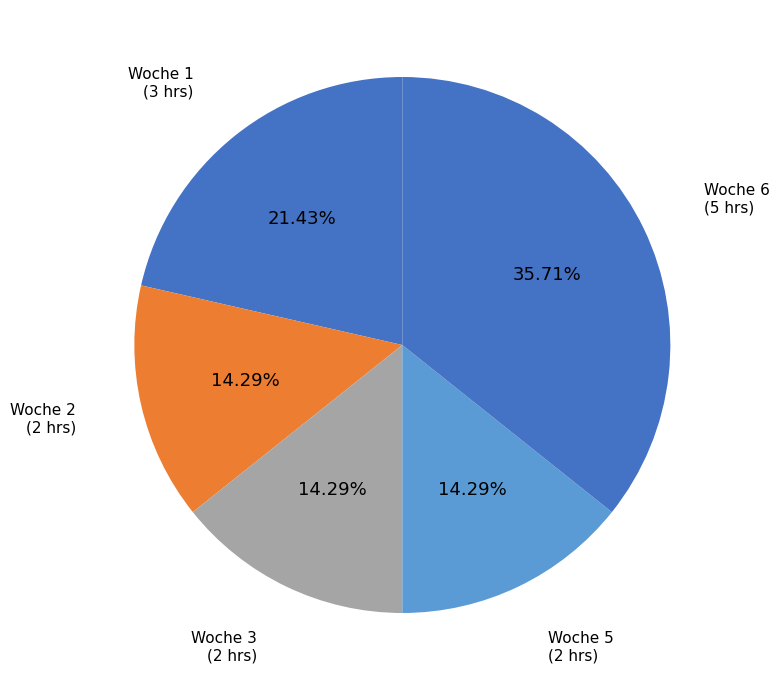

To the nearest percent, what is the difference between the largest and smallest slice percentages?

21%